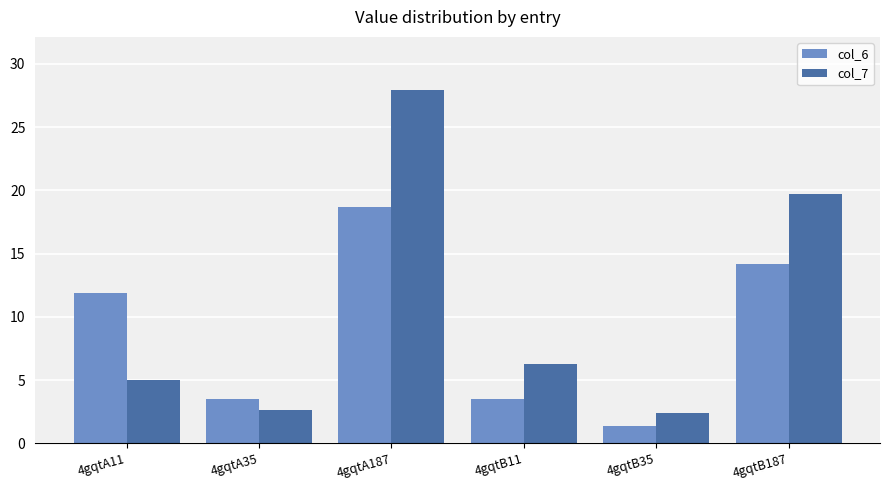

What are all the series names shown in the legend?

col_6, col_7